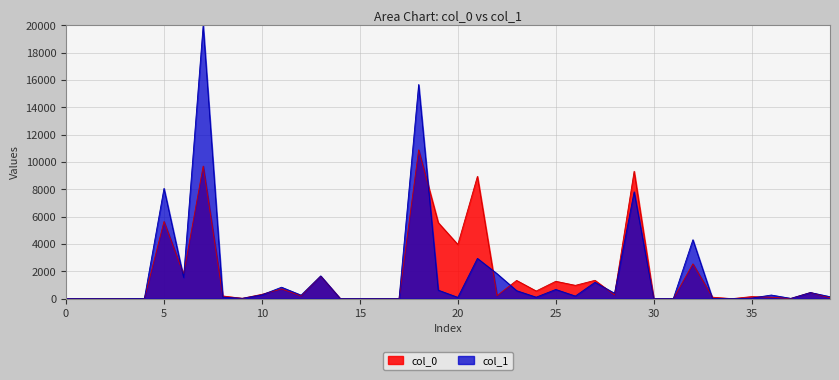

What is the difference between the maximum and minimum values in the col_1 series?

20000.0